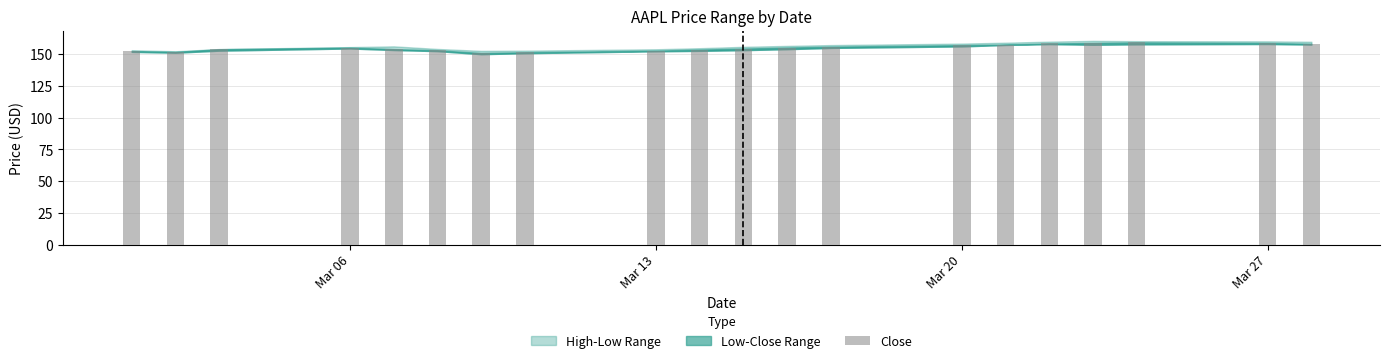

What is the smallest value displayed?

151.0